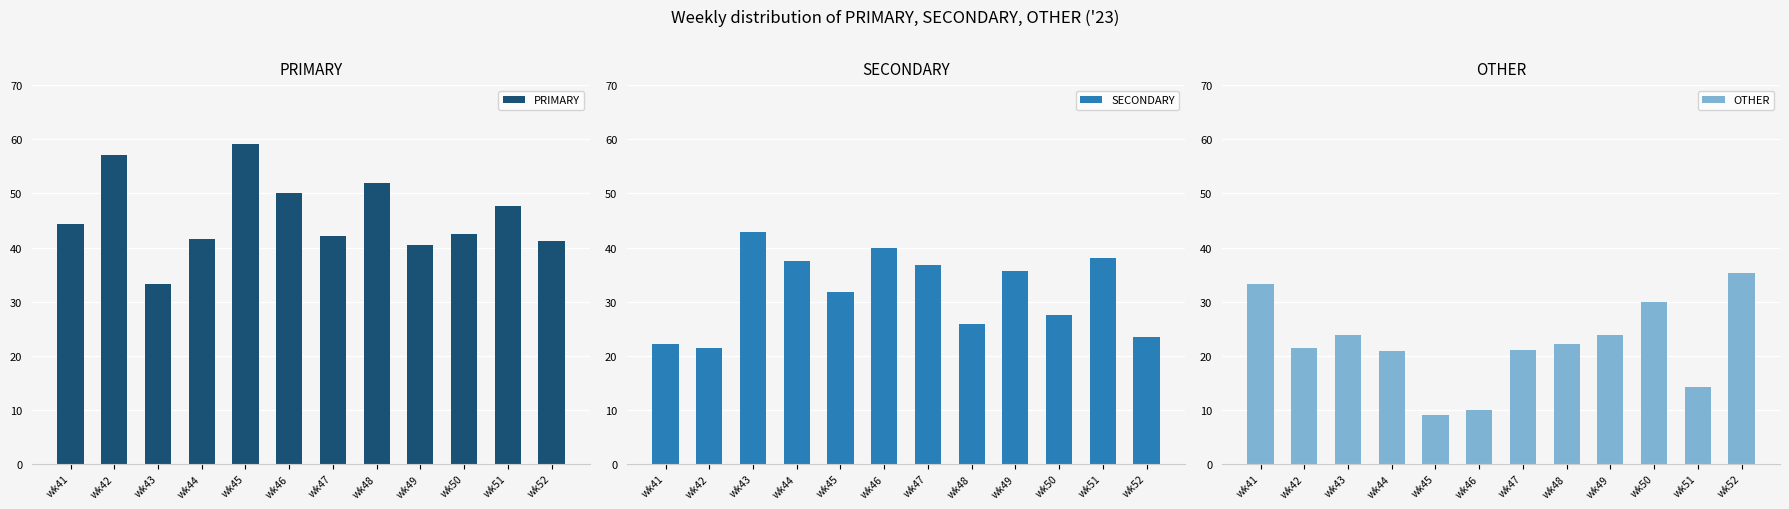

What is the difference between the second highest and minimum values in the PRIMARY series?

23.8